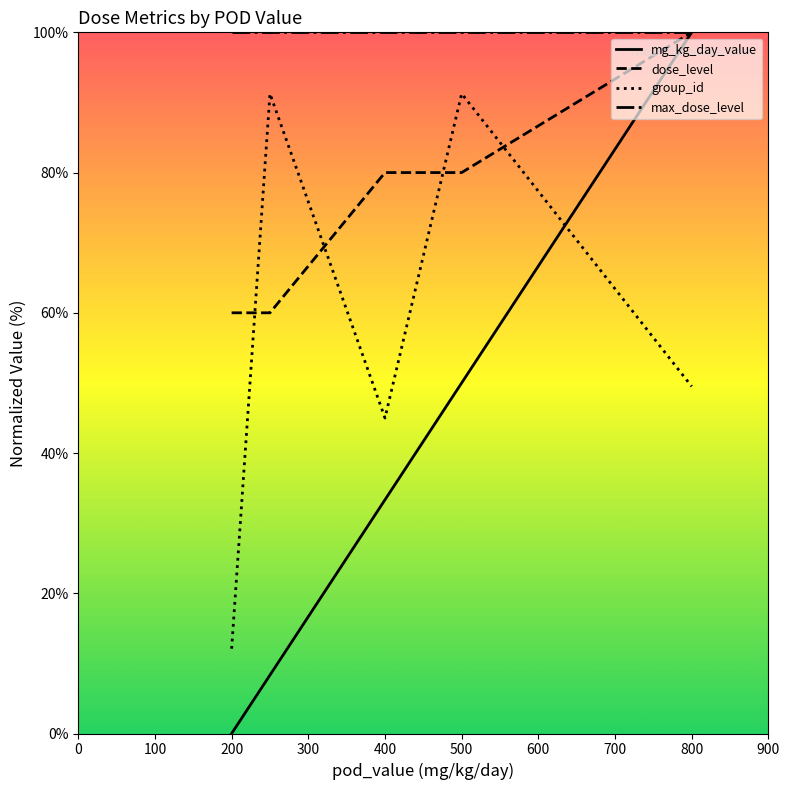

True or false: max_dose_level and group_id intersect in this chart.

False